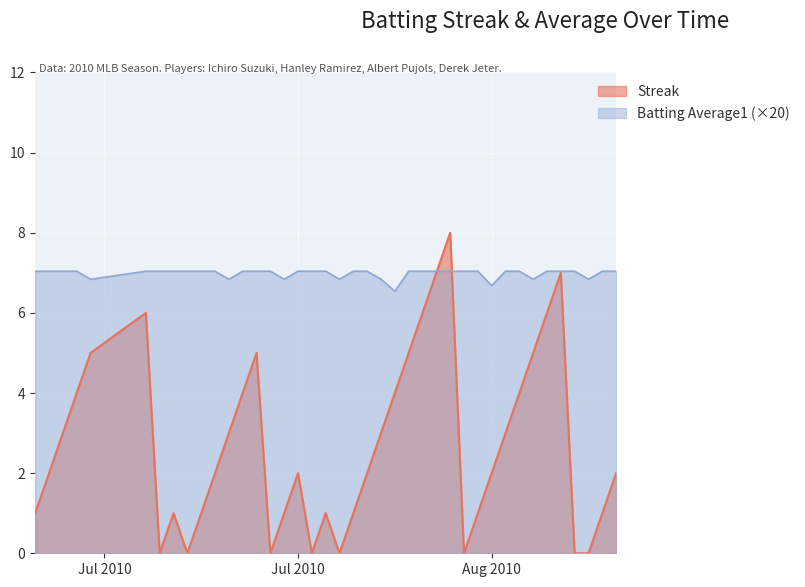

What is the sum of all Streak values?

108.0